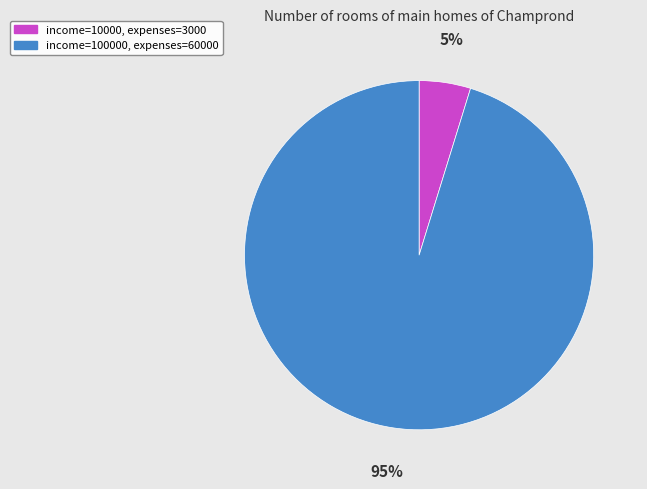

Is there a majority slice in this chart?

Yes